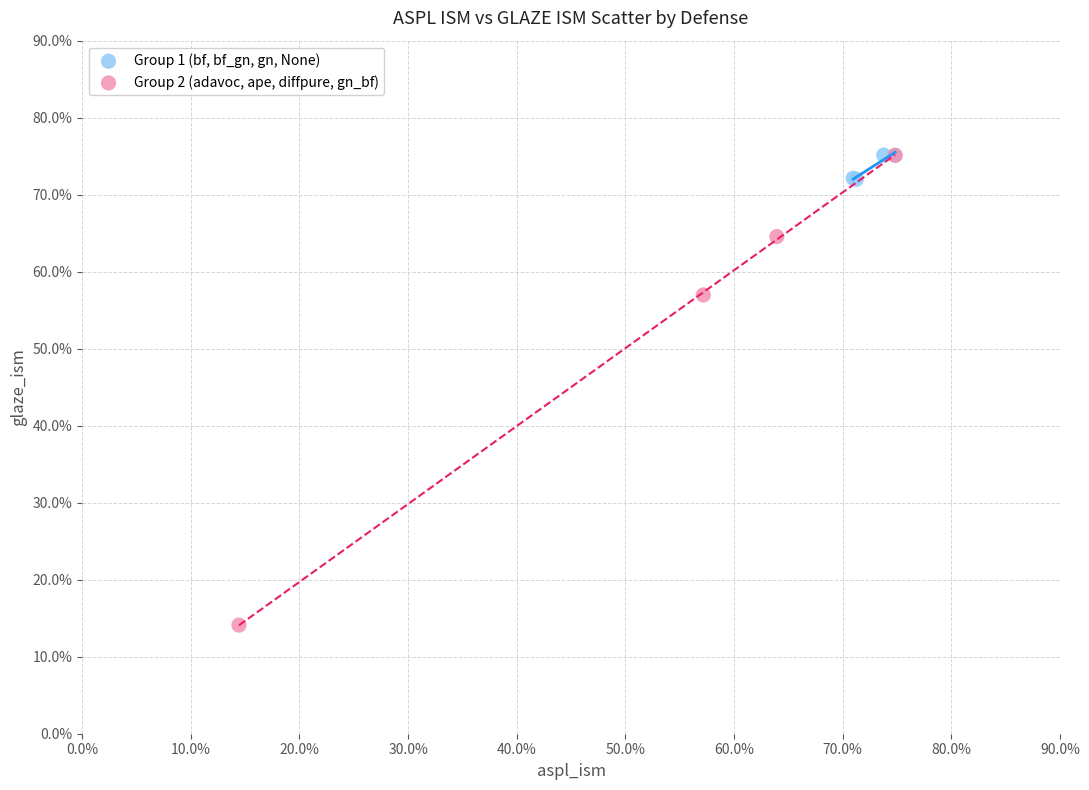

Which series reaches the minimum Y coordinate?

Group 2 (adavoc, ape, diffpure, gn_bf)